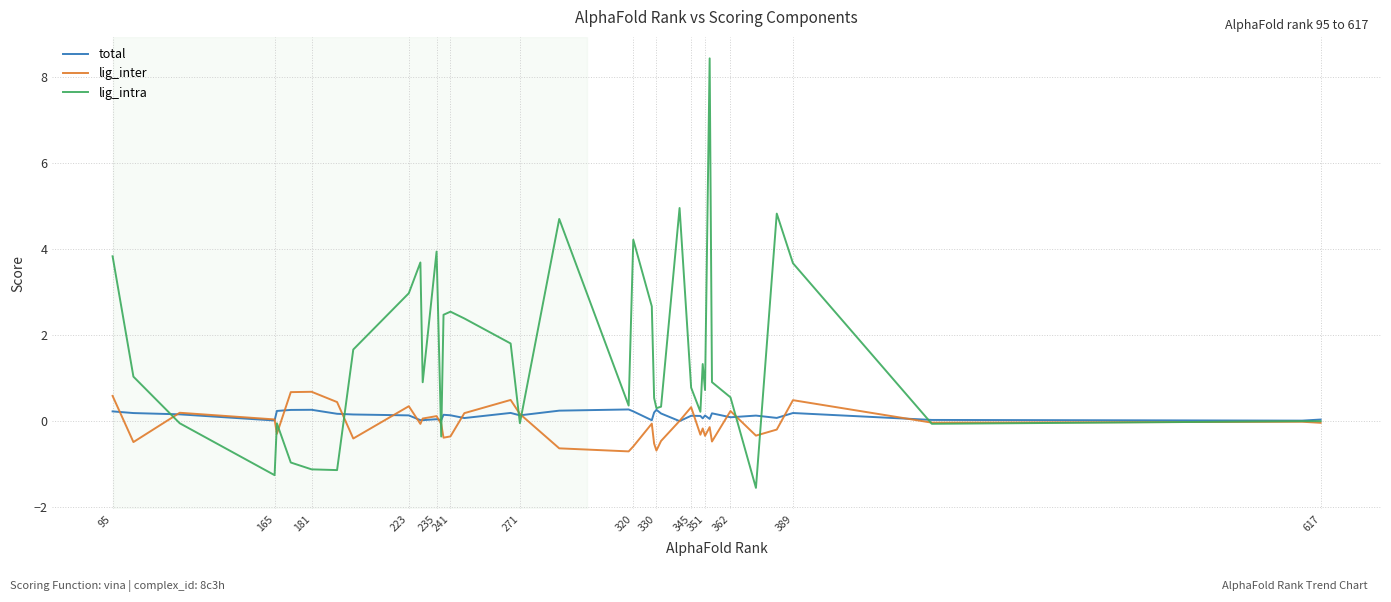

Which series has the largest total across all categories?

lig_intra